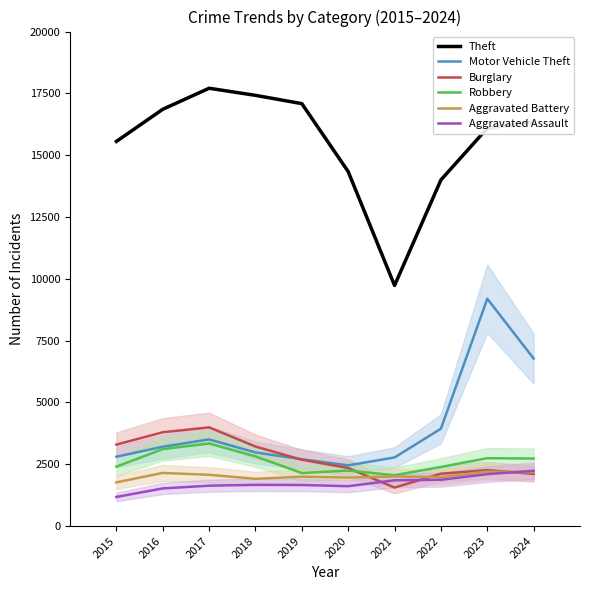

True or false: Robbery has more than 1 points higher than both neighbors.

True